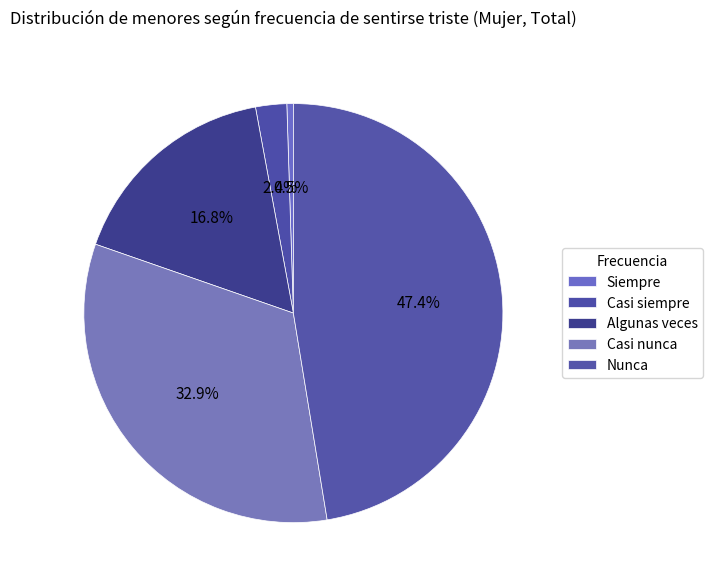

How many segments does this pie chart have?

5